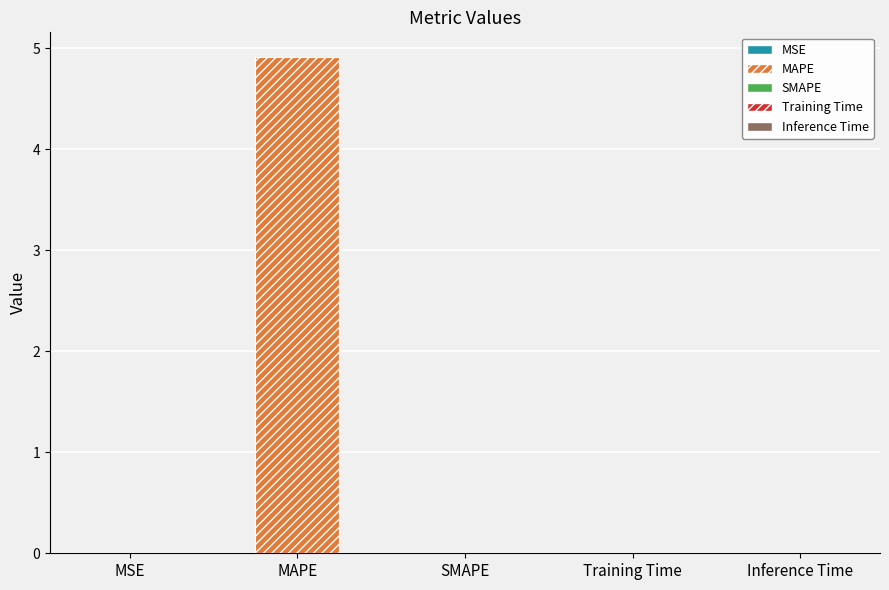

What position from the left is Training Time?

4